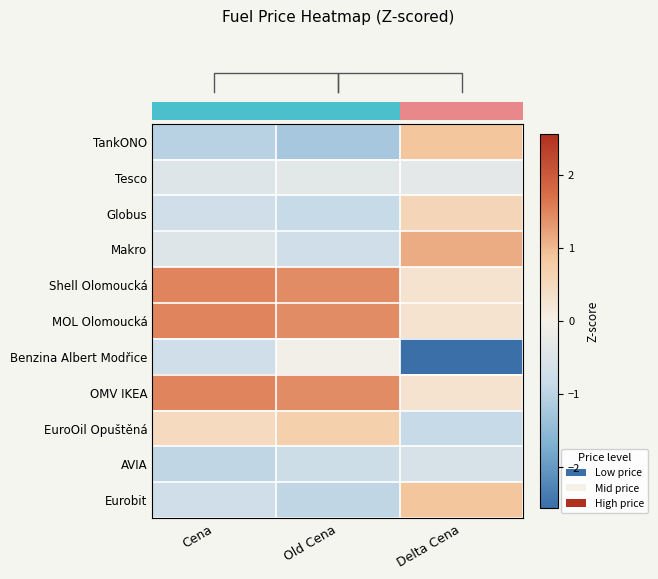

At which category is the sum across all series the highest?

Cena